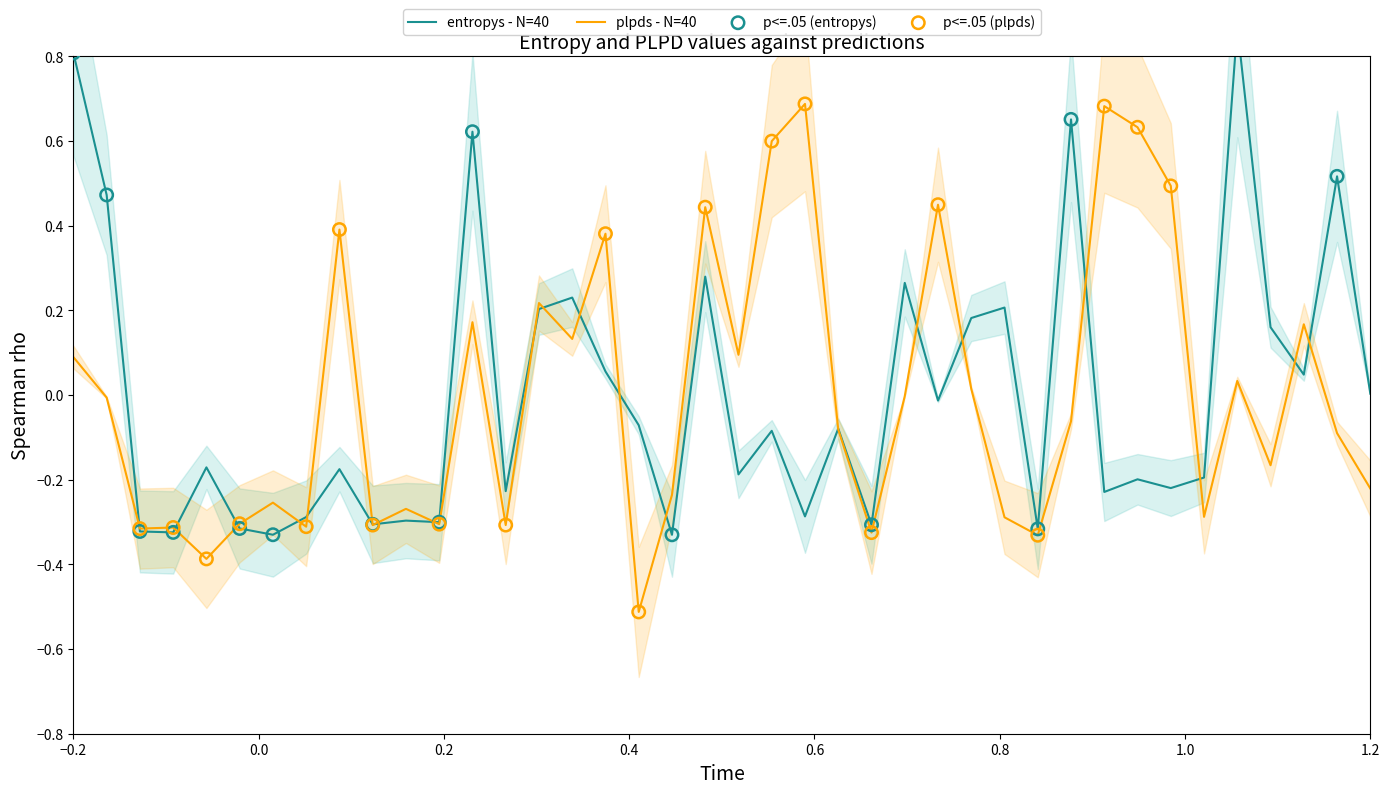

What are all the series names shown in the legend?

entropys, plpds